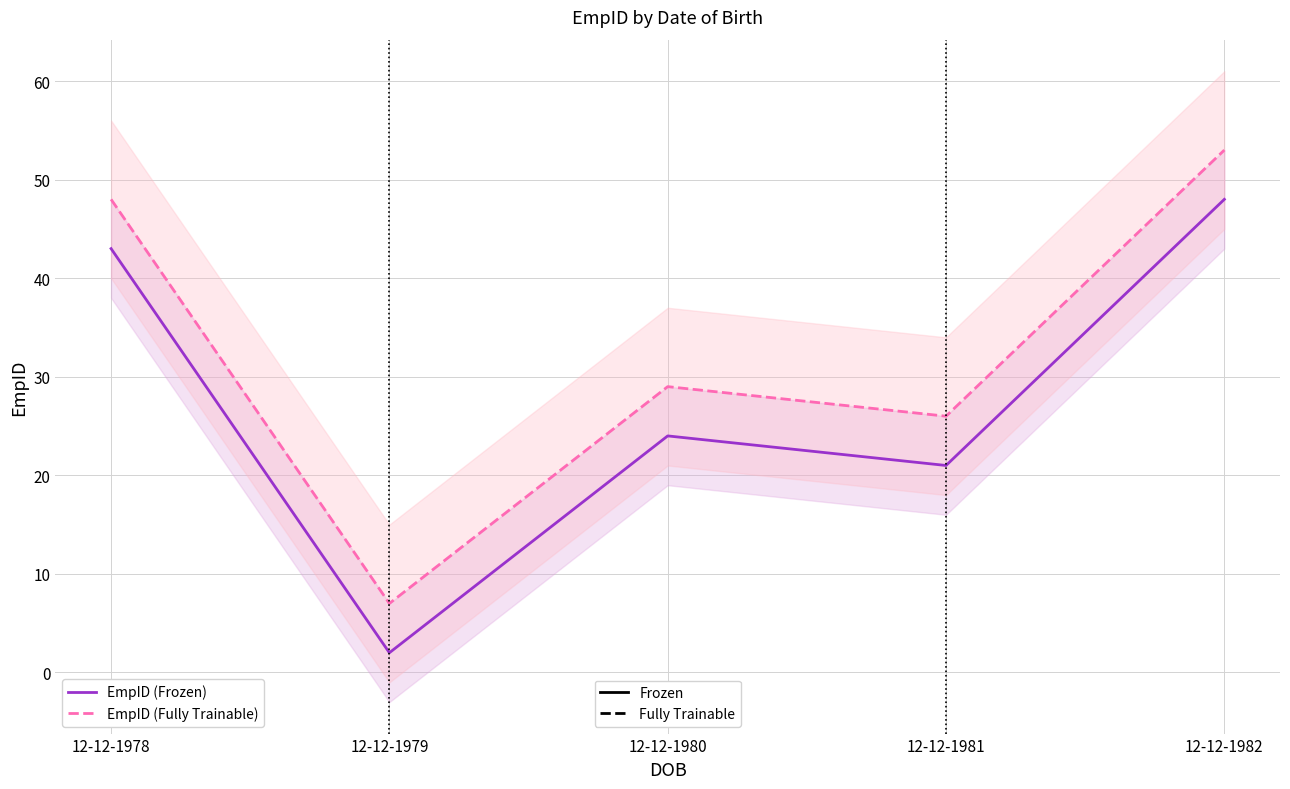

Count the number of categories in the chart.

5